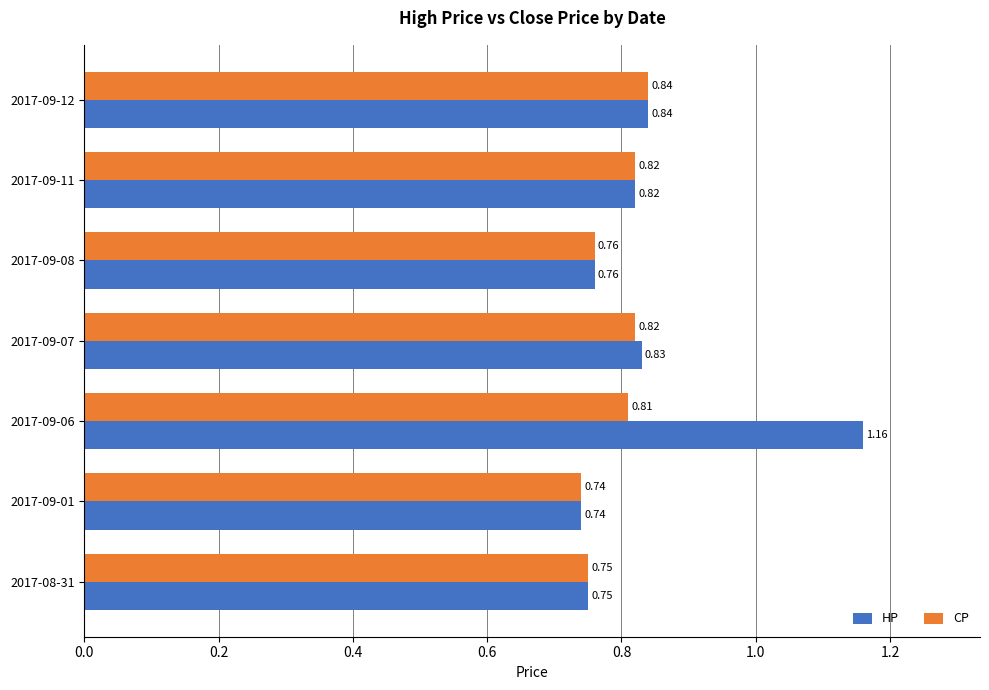

Is the value of CP at 2017-09-11 greater than the value of HP at 2017-09-06?

No